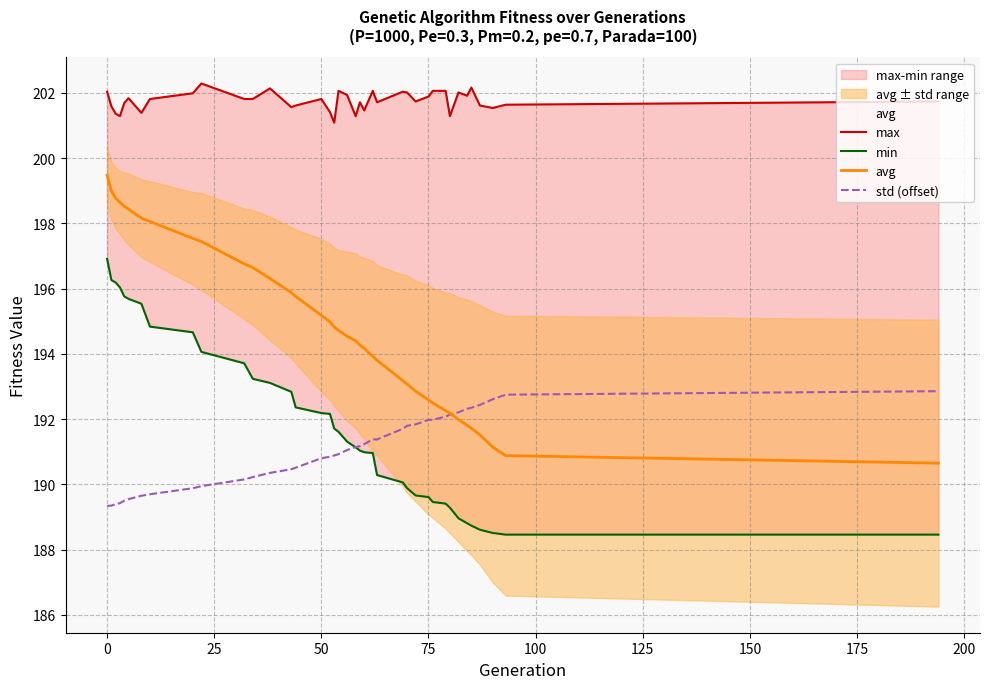

What is the highest value of the avg series?

199.5